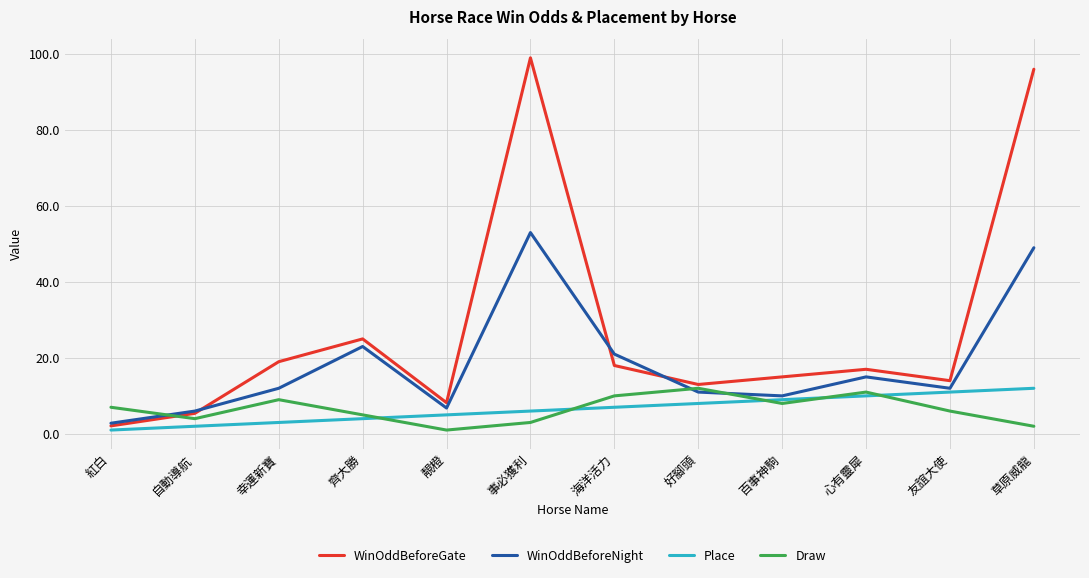

Is this an area chart (filled region under the line)?

No